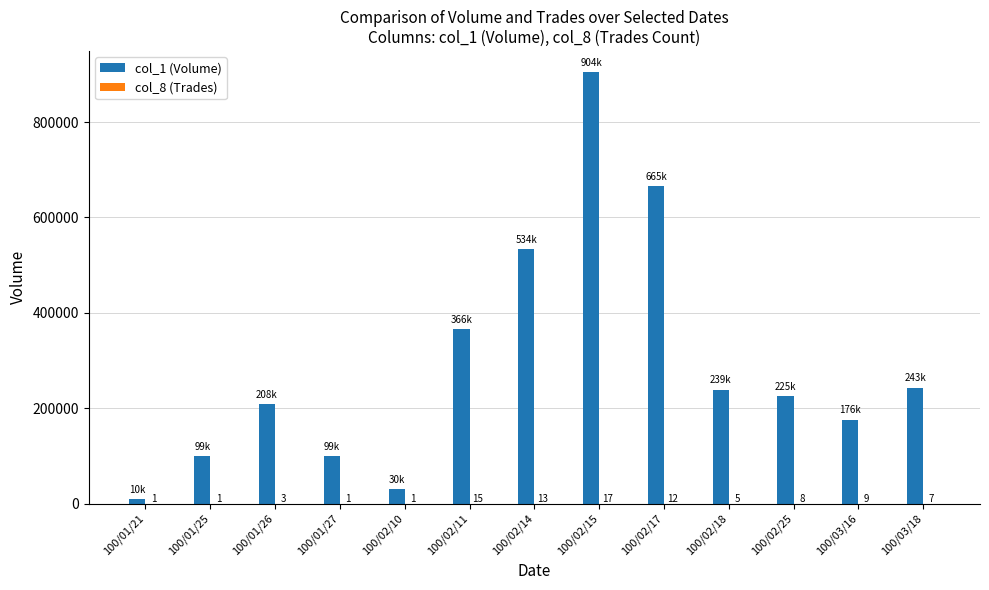

What is the sum of all col_1 (Volume) values?

3798000